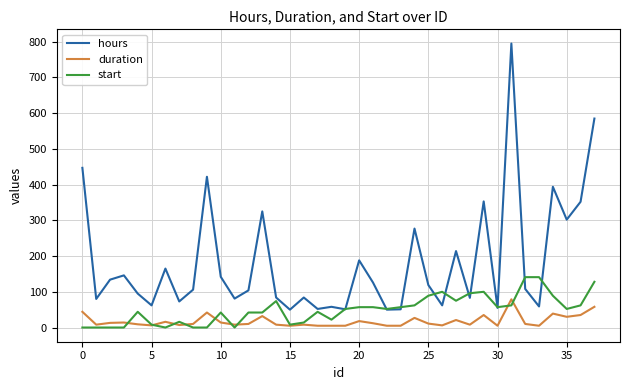

Which series has the largest total across all categories?

hours